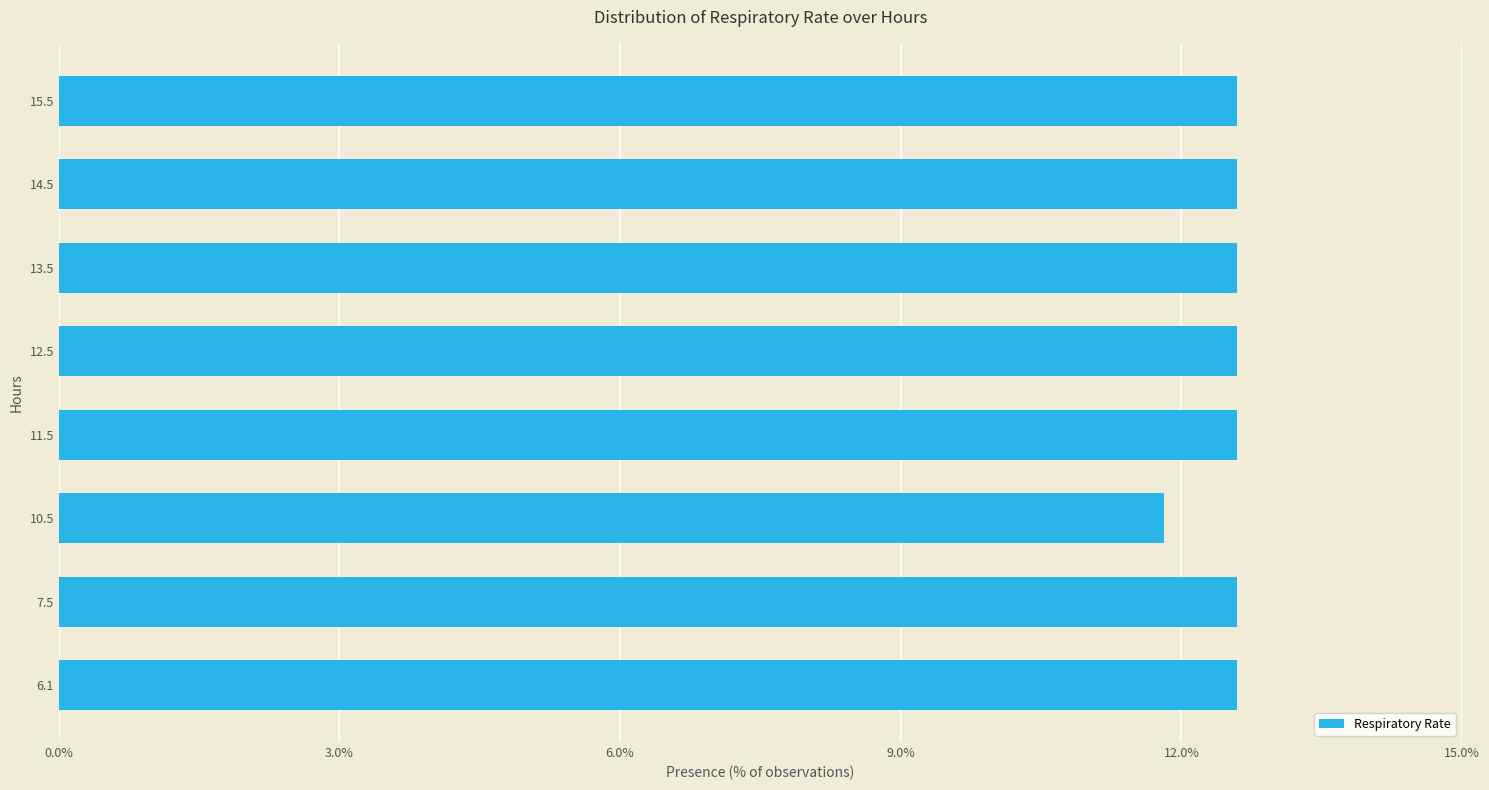

What is the difference between the second highest and minimum values?

0.8